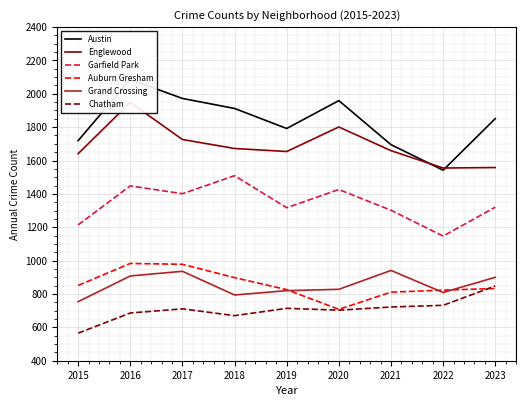

Which series ends up on top after the final intersection of Auburn Gresham and Grand Crossing?

Grand Crossing